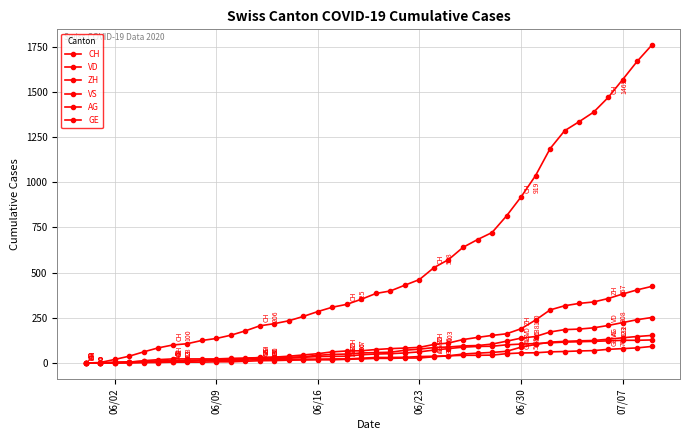

Does the chart have visible grid lines?

Yes